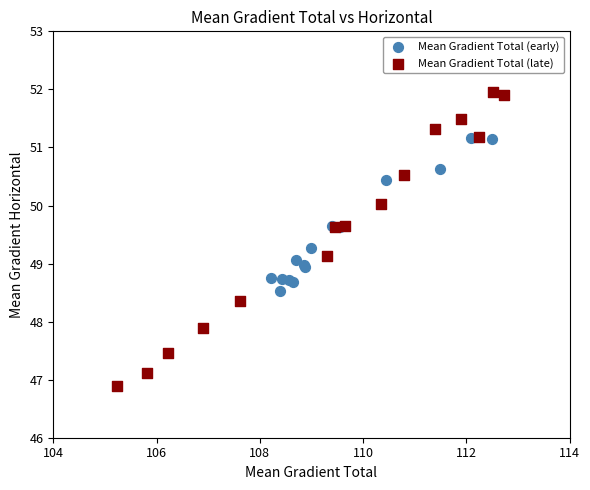

Which series contains the highest Y value?

Mean Gradient Total (late)